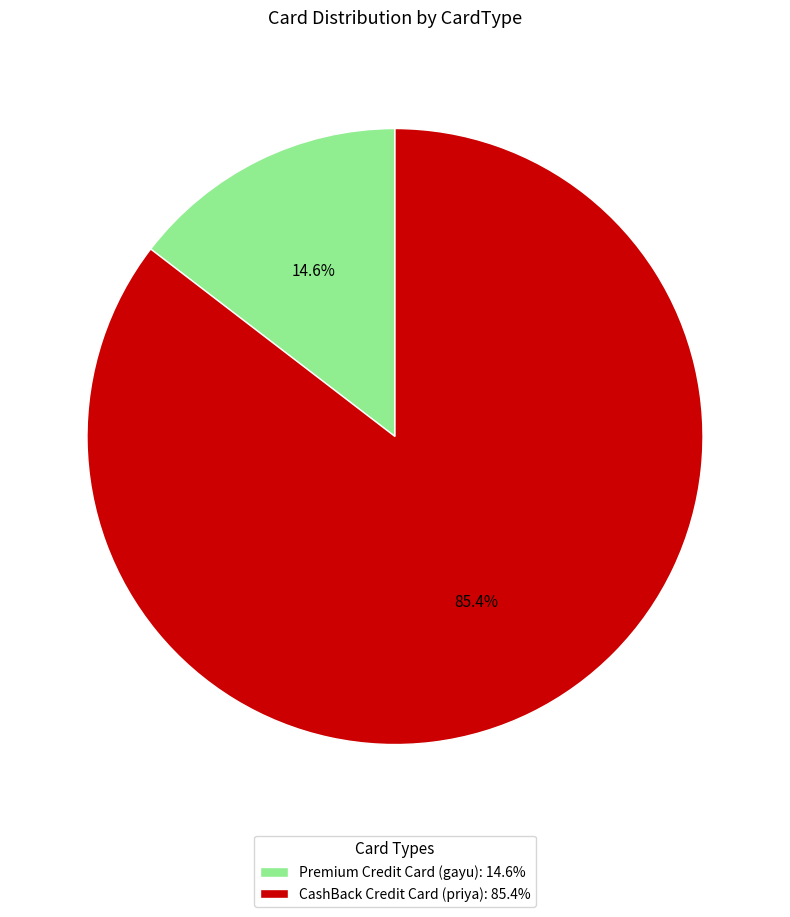

Is there any slice that represents more than half of the pie?

Yes